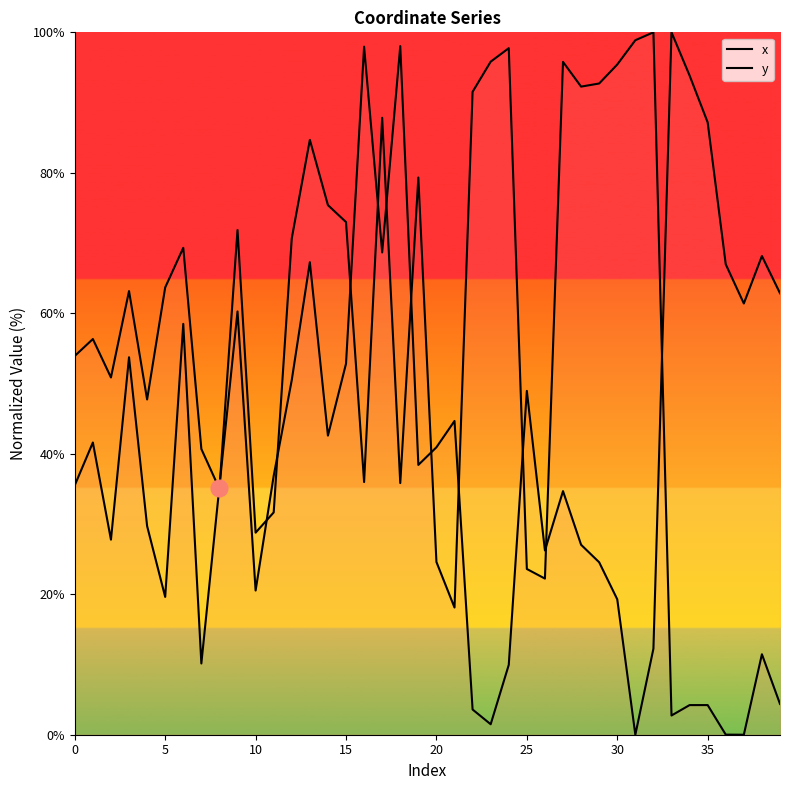

The value of y at 30 is 27.7. True or false?

False